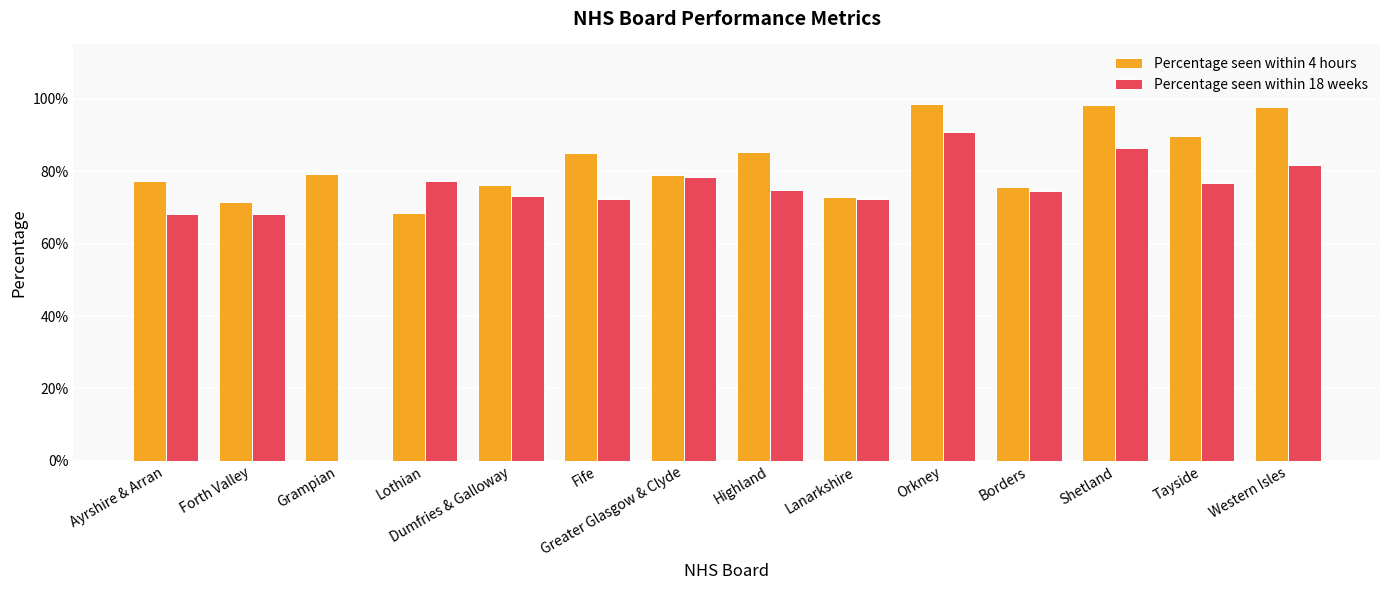

What is the approximate value of Percentage seen within 4 hours at Forth Valley?

0.7